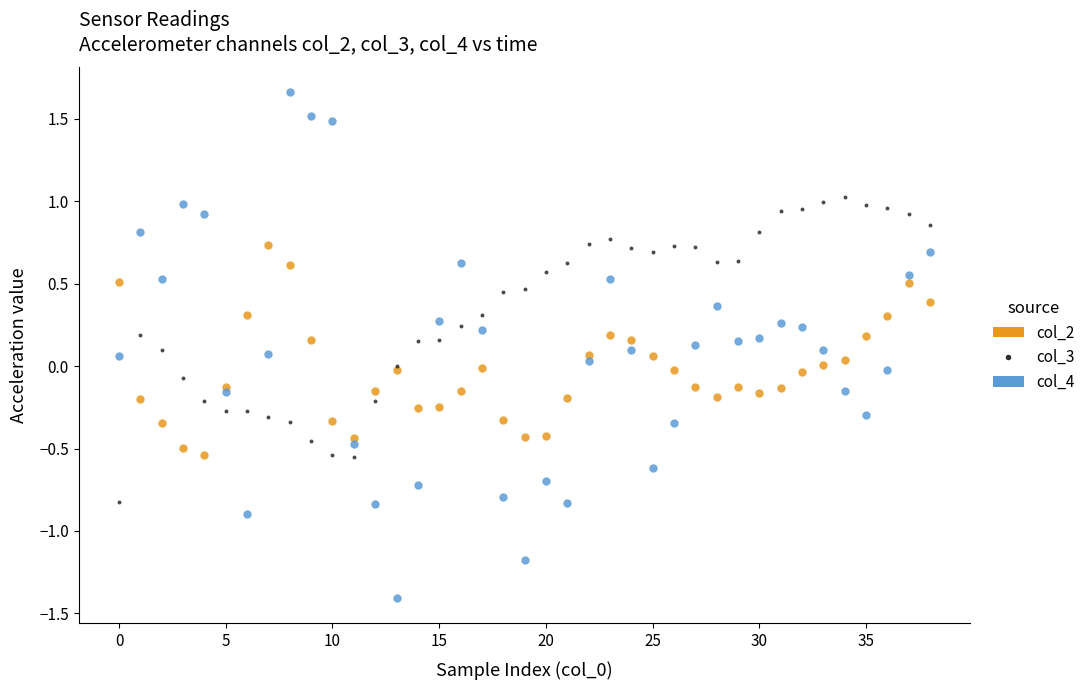

What are all the series names shown in the legend?

col_2, col_3, col_4